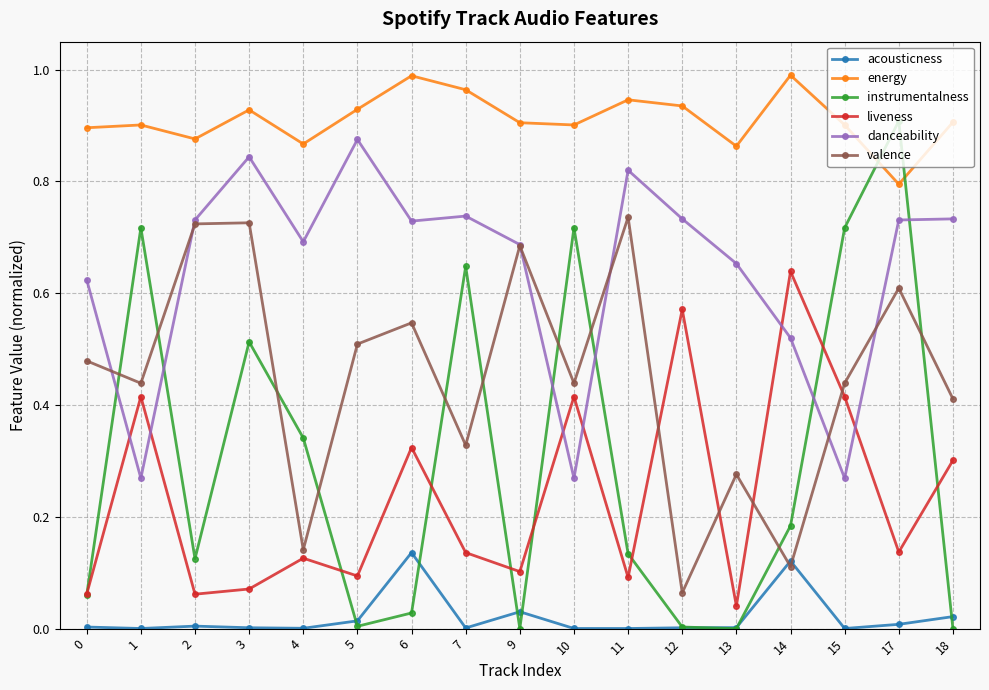

How many lines are shown in the chart?

6